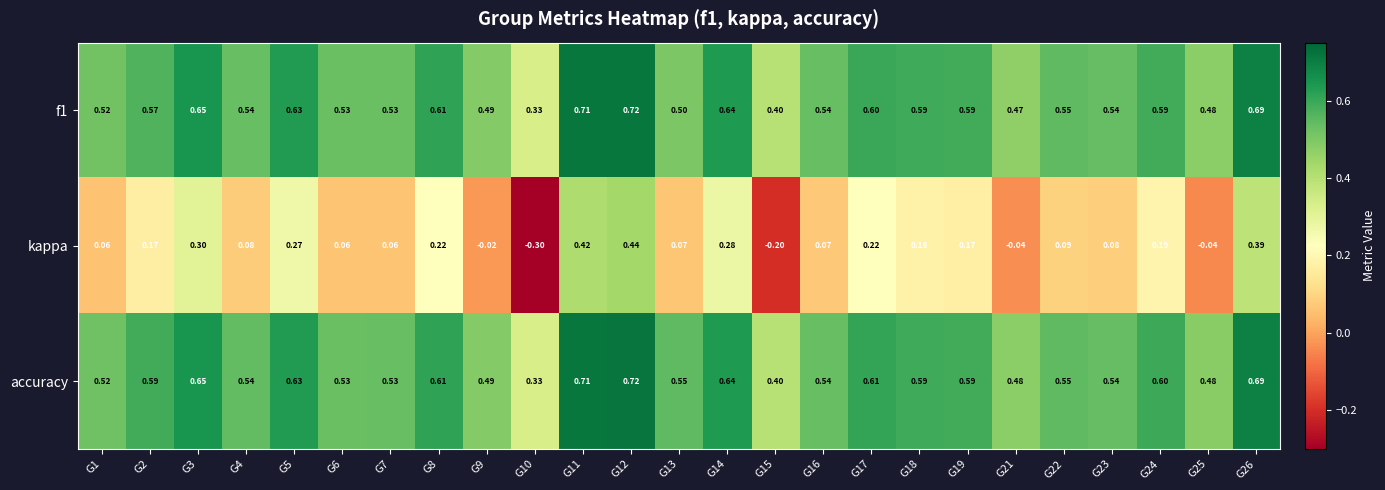

Is the value of f1 at G11 greater than the value of kappa at G16?

Yes